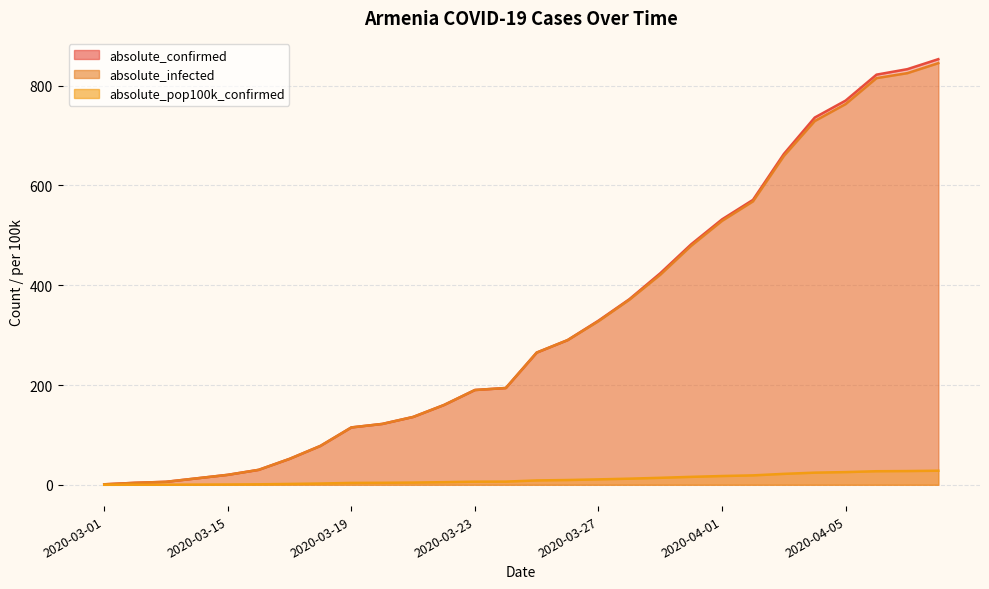

Reading right to left, what are all the values shown in this chart?

absolute_confirmed: 853.0	833.0	822.0	770.0	736.0	663.0	571.0	532.0	482.0	424.0	372.0	329.0	290.0	265.0	194.0	190.0	160.0	136.0	122.0	115.0	78.0	52.0	30.0	20.0	13.0	6.0	4.0	1.0
absolute_infected: 845.0	825.0	815.0	763.0	729.0	659.0	568.0	529.0	479.0	421.0	371.0	328.0	290.0	265.0	194.0	190.0	160.0	136.0	122.0	115.0	78.0	52.0	30.0	20.0	13.0	6.0	4.0	1.0
absolute_pop100k_confirmed: 28.2	27.6	27.2	25.5	24.4	21.9	18.9	17.6	16.0	14.0	12.3	10.9	9.6	8.8	6.4	6.3	5.3	4.5	4.0	3.8	2.6	1.7	1.0	0.7	0.4	0.2	0.1	0.0